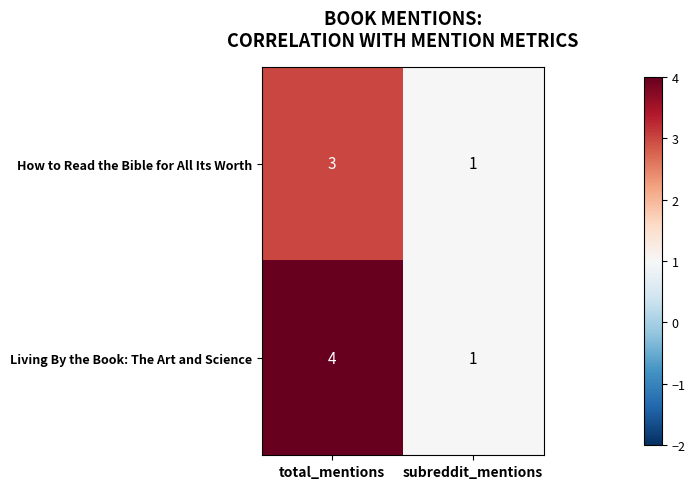

What is the sum of the How to Read the Bible for All Its Worth values at subreddit_mentions and total_mentions?

4